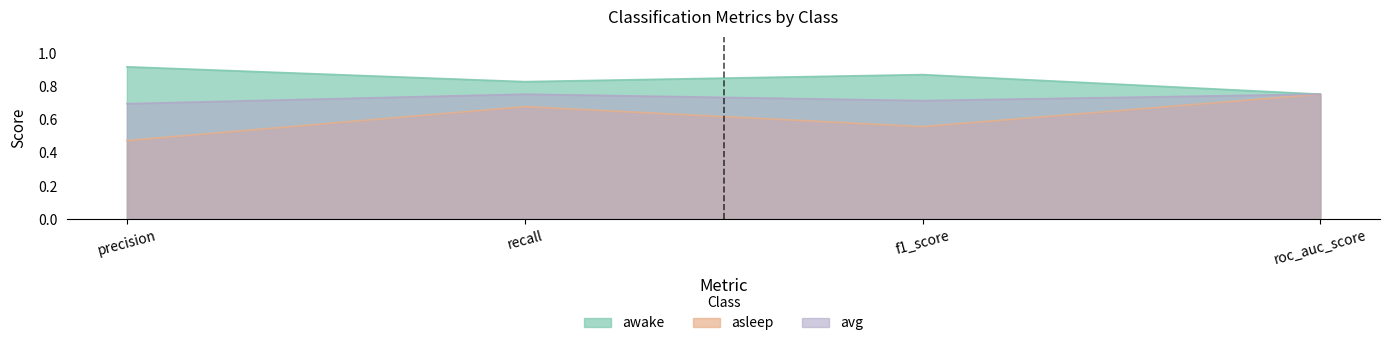

Which has a higher value, roc_auc_score or recall?

recall